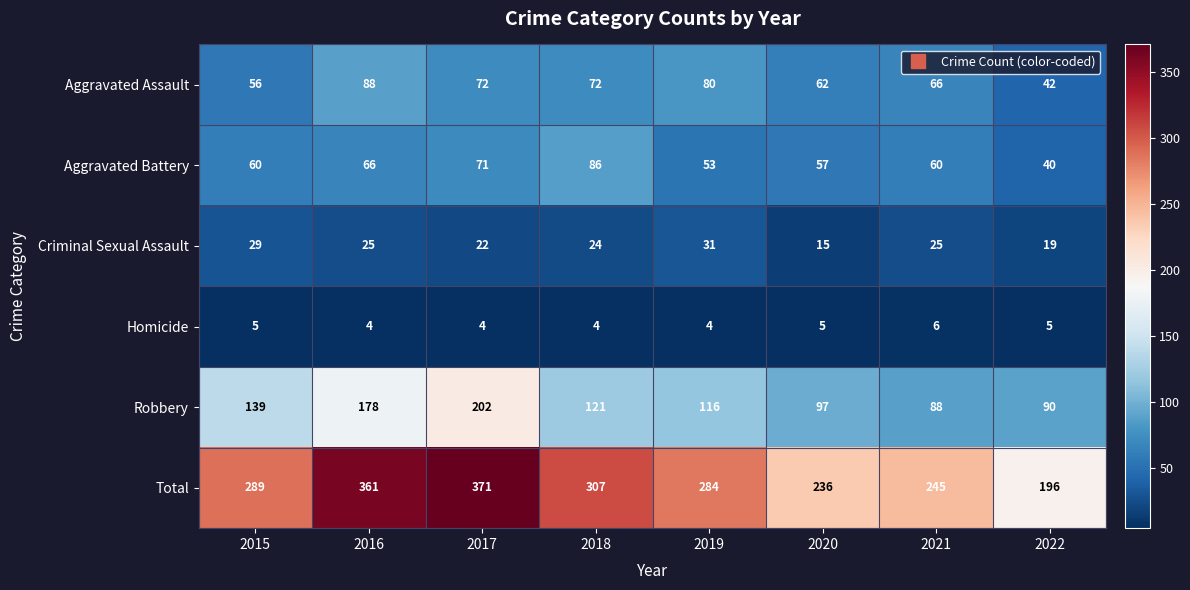

At how many categories does at least one series exceed 111?

8